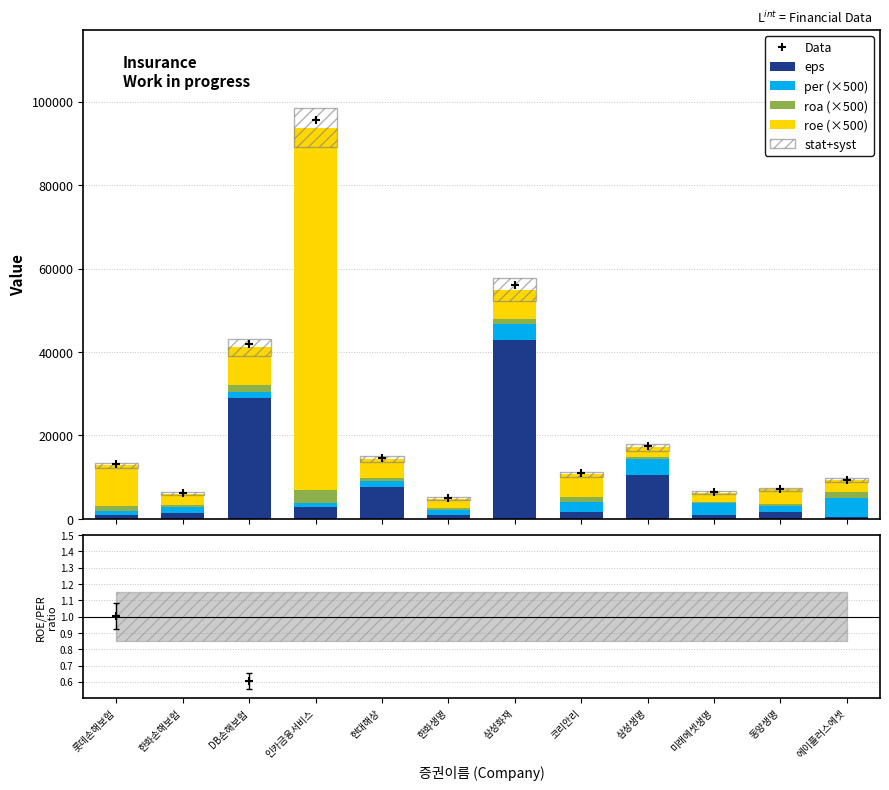

At which label does roe (×500) reach its peak?

인카금융서비스